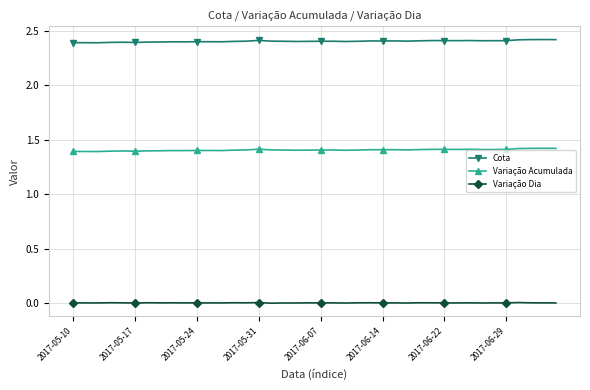

Rank the series by their average value, from lowest to highest.

Variação Dia, Variação Acumulada, Cota